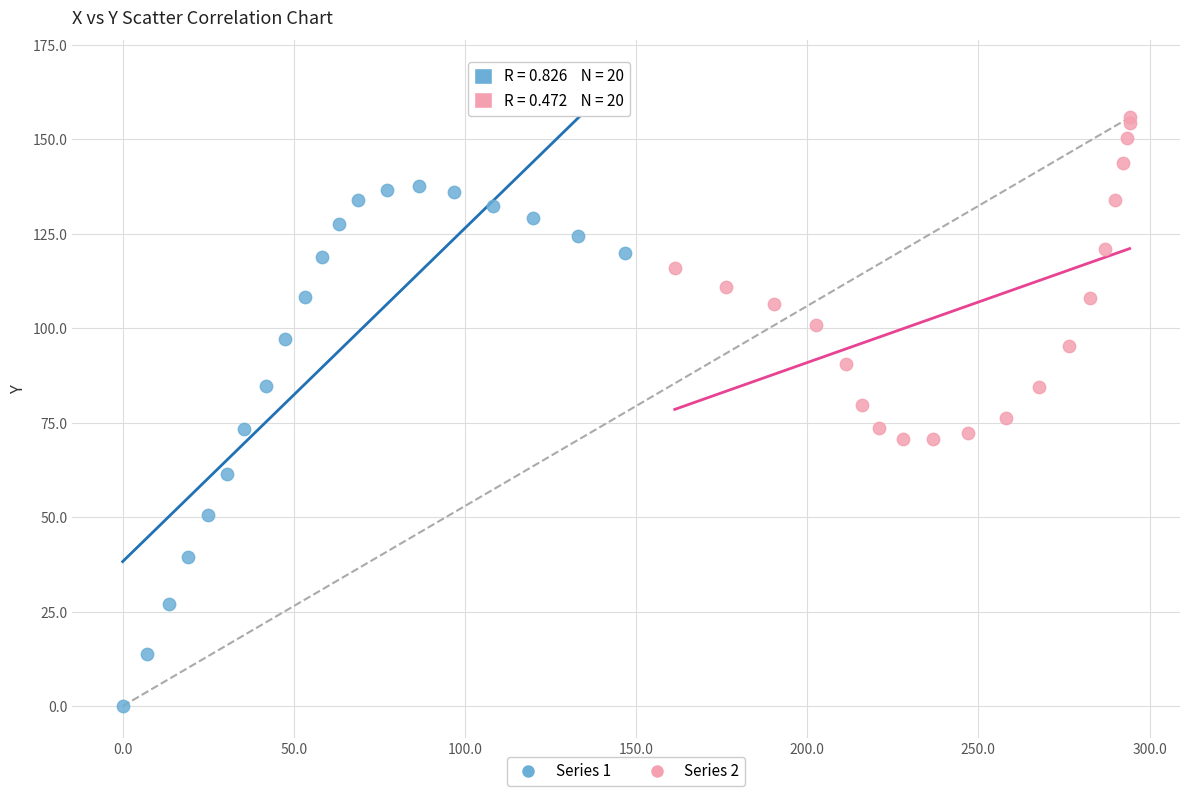

Which series reaches the maximum Y coordinate?

Series 2